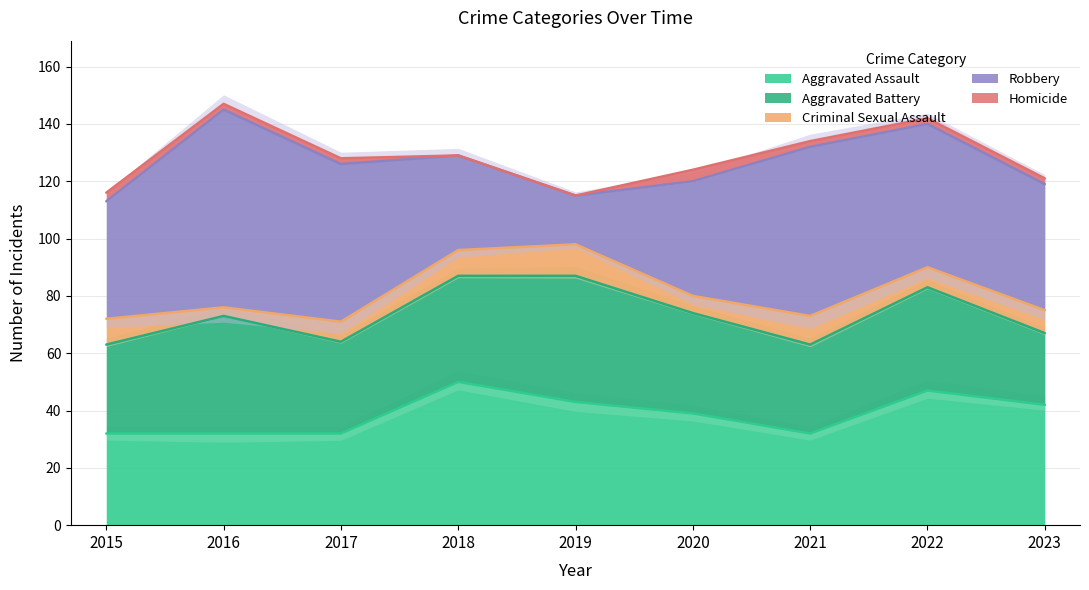

Is it true that Aggravated Assault equals 54 at 2017?

False